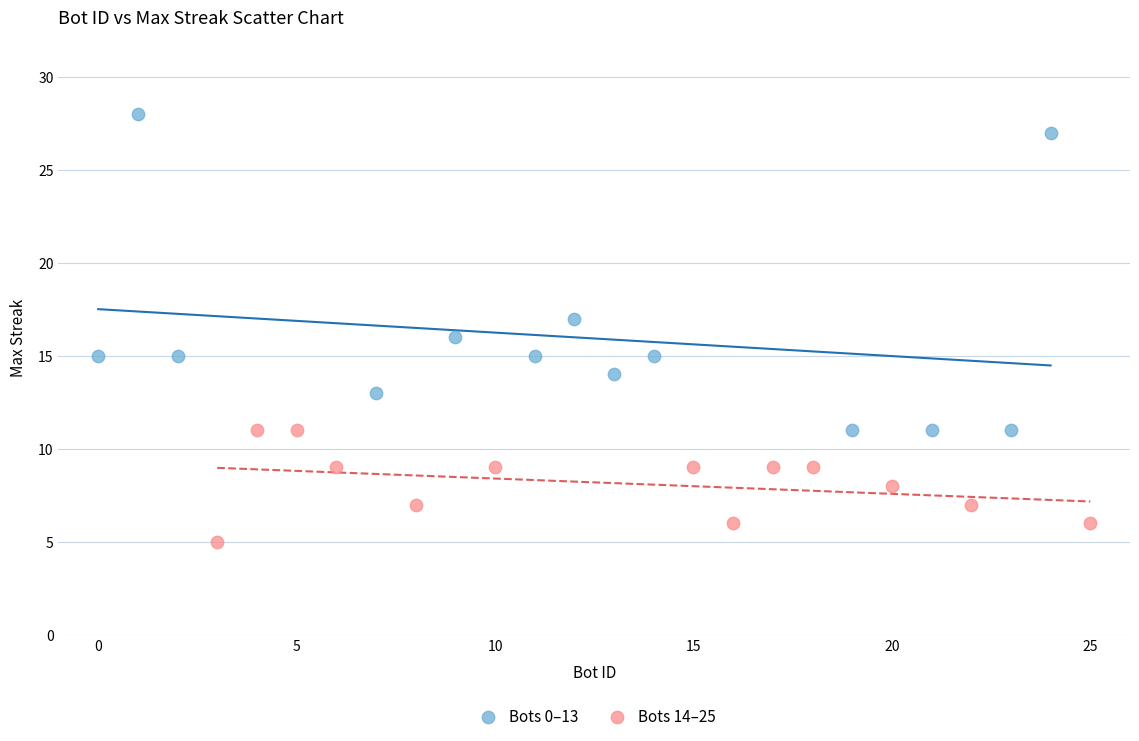

Which series has the widest spread of Y values?

Bots 0–13